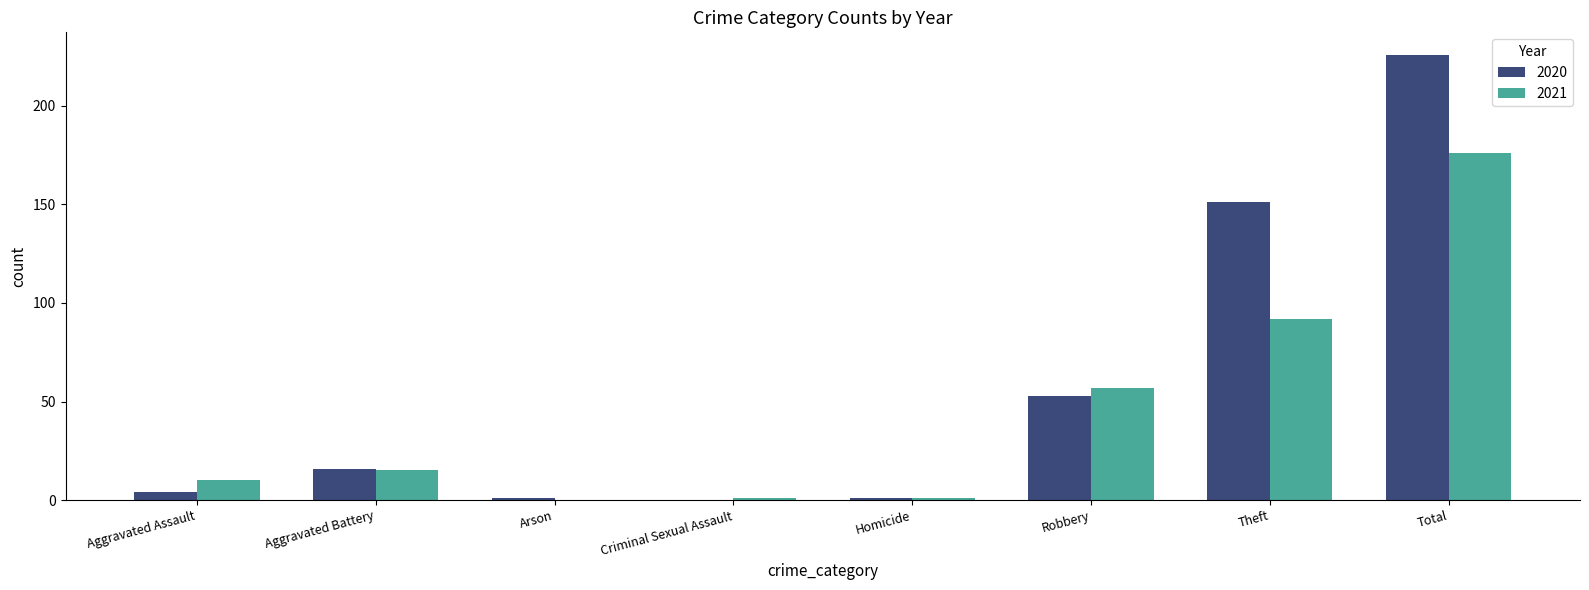

True or false: 2020 has a value of 226 at Total.

True